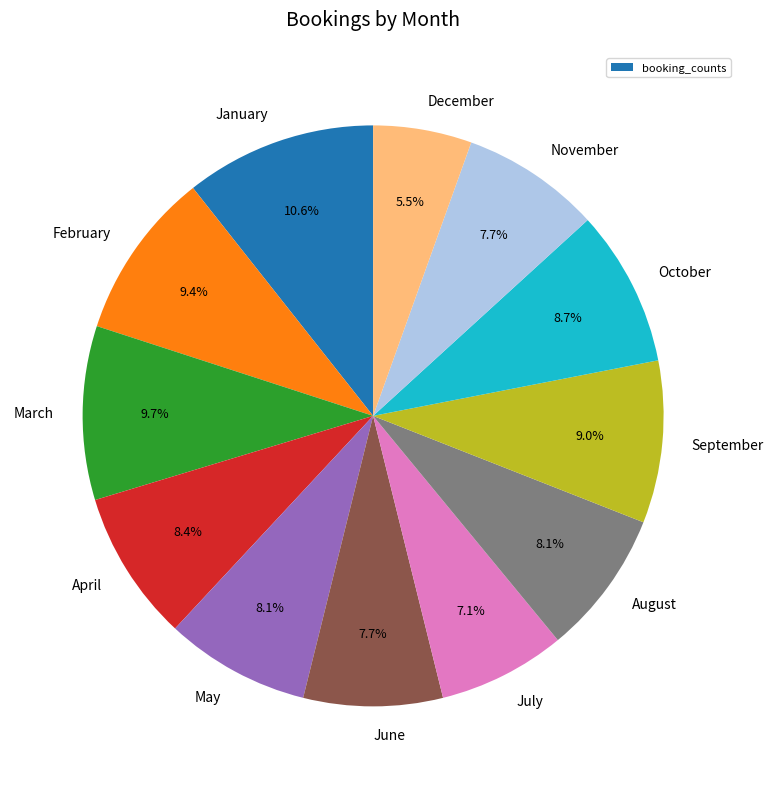

Between December and January, which is larger?

January